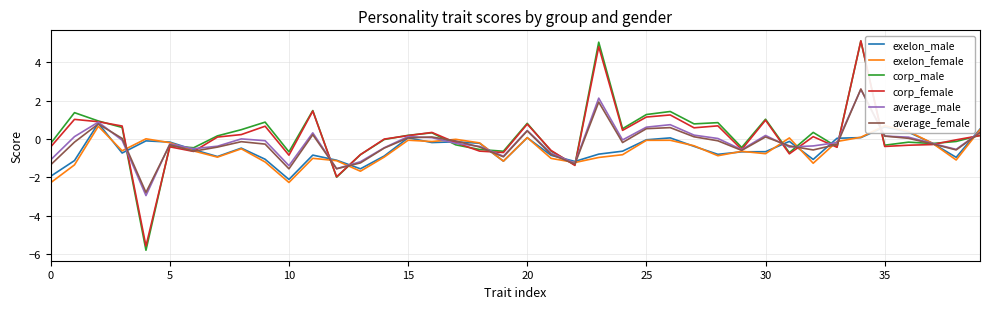

Is it true that average_male equals -0.1 at 32?

False